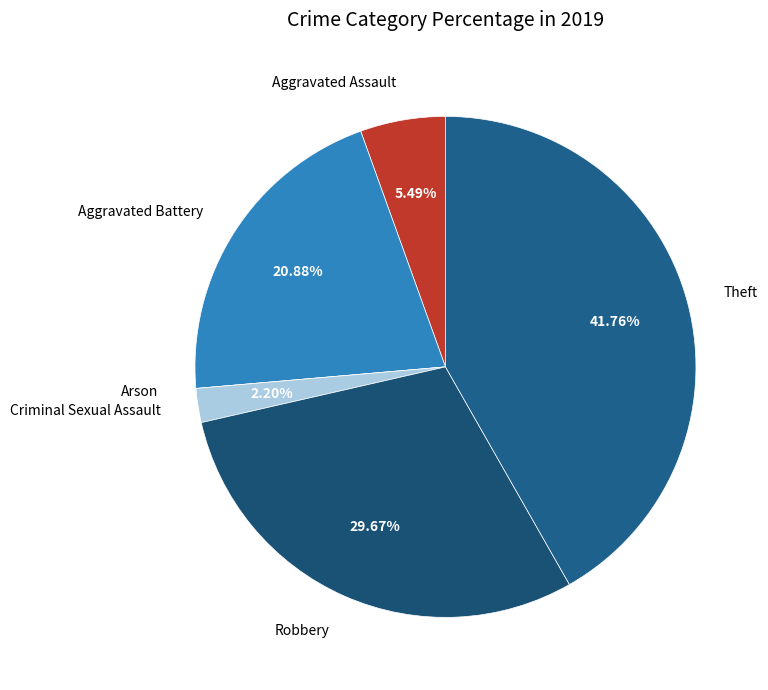

True or false: Robbery accounts for 30% of the total.

True